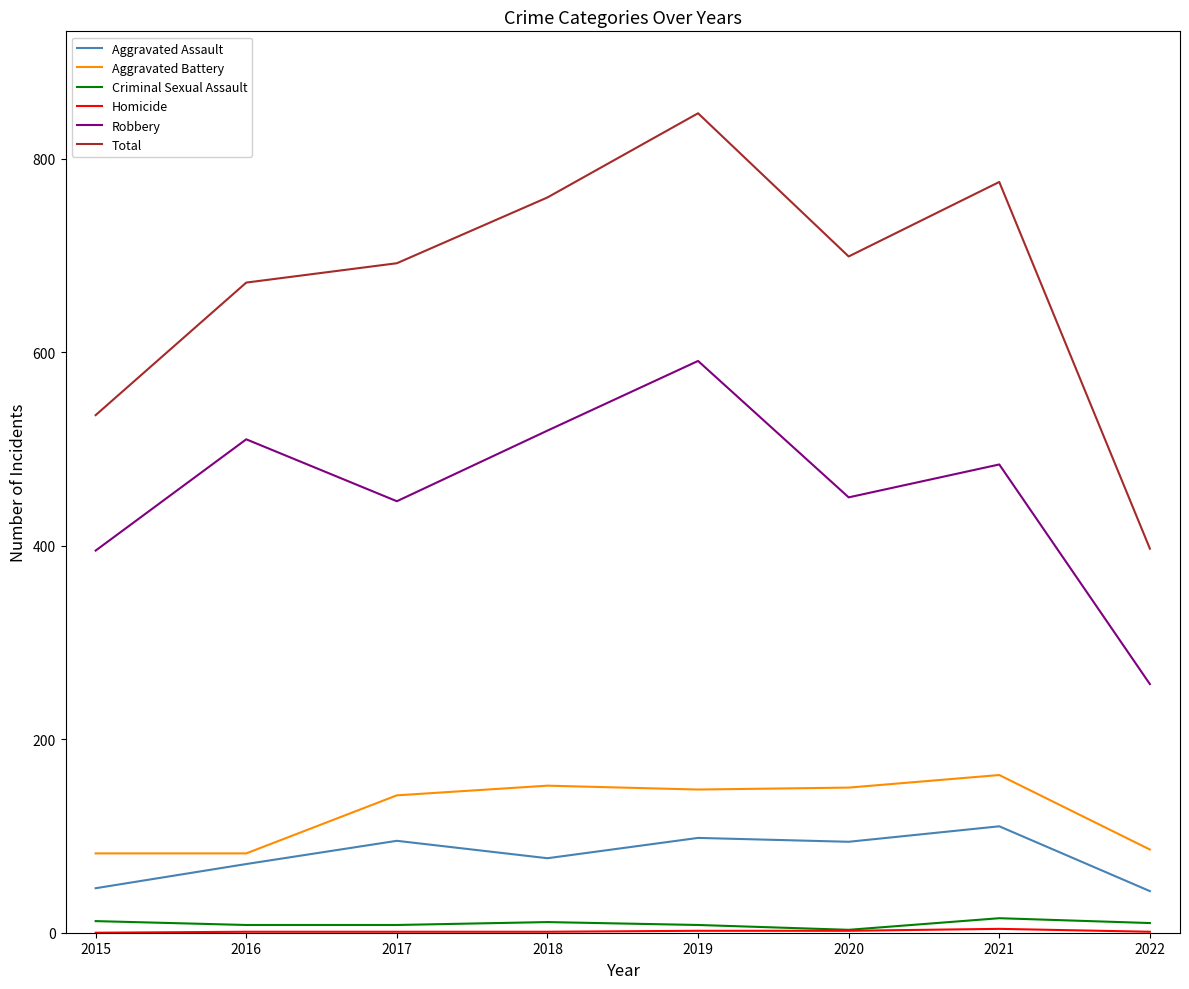

What is the difference between the maximum and minimum values in the Total series?

450